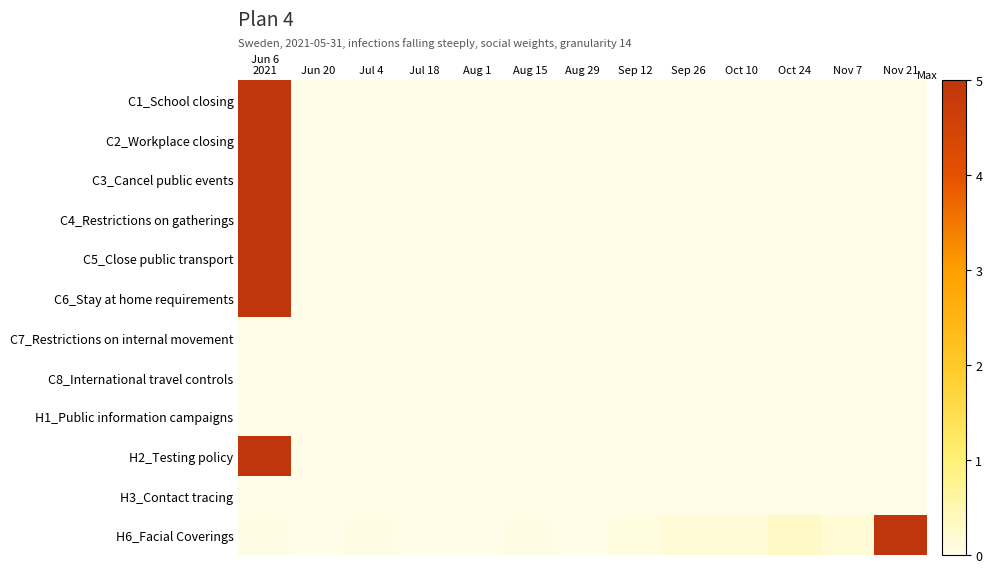

Reading left to right, list all the values displayed in this chart.

C1_School closing: Jun 6
2021=5.0	Jun 20=0.0	Jul 4=0.0	Jul 18=0.0	Aug 1=0.0	Aug 15=0.0	Aug 29=0.0	Sep 12=0.0	Sep 26=0.0	Oct 10=0.0	Oct 24=0.0	Nov 7=0.0	Nov 21=0.0
C2_Workplace closing: Jun 6
2021=5.0	Jun 20=0.0	Jul 4=0.0	Jul 18=0.0	Aug 1=0.0	Aug 15=0.0	Aug 29=0.0	Sep 12=0.0	Sep 26=0.0	Oct 10=0.0	Oct 24=0.0	Nov 7=0.0	Nov 21=0.0
C3_Cancel public events: Jun 6
2021=5.0	Jun 20=0.0	Jul 4=0.0	Jul 18=0.0	Aug 1=0.0	Aug 15=0.0	Aug 29=0.0	Sep 12=0.0	Sep 26=0.0	Oct 10=0.0	Oct 24=0.0	Nov 7=0.0	Nov 21=0.0
C4_Restrictions on gatherings: Jun 6
2021=5.0	Jun 20=0.0	Jul 4=0.0	Jul 18=0.0	Aug 1=0.0	Aug 15=0.0	Aug 29=0.0	Sep 12=0.0	Sep 26=0.0	Oct 10=0.0	Oct 24=0.0	Nov 7=0.0	Nov 21=0.0
C5_Close public transport: Jun 6
2021=5.0	Jun 20=0.0	Jul 4=0.0	Jul 18=0.0	Aug 1=0.0	Aug 15=0.0	Aug 29=0.0	Sep 12=0.0	Sep 26=0.0	Oct 10=0.0	Oct 24=0.0	Nov 7=0.0	Nov 21=0.0
C6_Stay at home requirements: Jun 6
2021=5.0	Jun 20=0.0	Jul 4=0.0	Jul 18=0.0	Aug 1=0.0	Aug 15=0.0	Aug 29=0.0	Sep 12=0.0	Sep 26=0.0	Oct 10=0.0	Oct 24=0.0	Nov 7=0.0	Nov 21=0.0
C7_Restrictions on internal movement: Jun 6
2021=0.0	Jun 20=0.0	Jul 4=0.0	Jul 18=0.0	Aug 1=0.0	Aug 15=0.0	Aug 29=0.0	Sep 12=0.0	Sep 26=0.0	Oct 10=0.0	Oct 24=0.0	Nov 7=0.0	Nov 21=0.0
C8_International travel controls: Jun 6
2021=0.0	Jun 20=0.0	Jul 4=0.0	Jul 18=0.0	Aug 1=0.0	Aug 15=0.0	Aug 29=0.0	Sep 12=0.0	Sep 26=0.0	Oct 10=0.0	Oct 24=0.0	Nov 7=0.0	Nov 21=0.0
H1_Public information campaigns: Jun 6
2021=0.0	Jun 20=0.0	Jul 4=0.0	Jul 18=0.0	Aug 1=0.0	Aug 15=0.0	Aug 29=0.0	Sep 12=0.0	Sep 26=0.0	Oct 10=0.0	Oct 24=0.0	Nov 7=0.0	Nov 21=0.0
H2_Testing policy: Jun 6
2021=5.0	Jun 20=0.0	Jul 4=0.0	Jul 18=0.0	Aug 1=0.0	Aug 15=0.0	Aug 29=0.0	Sep 12=0.0	Sep 26=0.0	Oct 10=0.0	Oct 24=0.0	Nov 7=0.0	Nov 21=0.0
H3_Contact tracing: Jun 6
2021=0.0	Jun 20=0.0	Jul 4=0.0	Jul 18=0.0	Aug 1=0.0	Aug 15=0.0	Aug 29=0.0	Sep 12=0.0	Sep 26=0.0	Oct 10=0.0	Oct 24=0.0	Nov 7=0.0	Nov 21=0.0
H6_Facial Coverings: Jun 6
2021=0.0	Jun 20=0.0	Jul 4=0.0	Jul 18=0.0	Aug 1=0.0	Aug 15=0.0	Aug 29=0.0	Sep 12=0.1	Sep 26=0.1	Oct 10=0.1	Oct 24=0.3	Nov 7=0.2	Nov 21=5.0